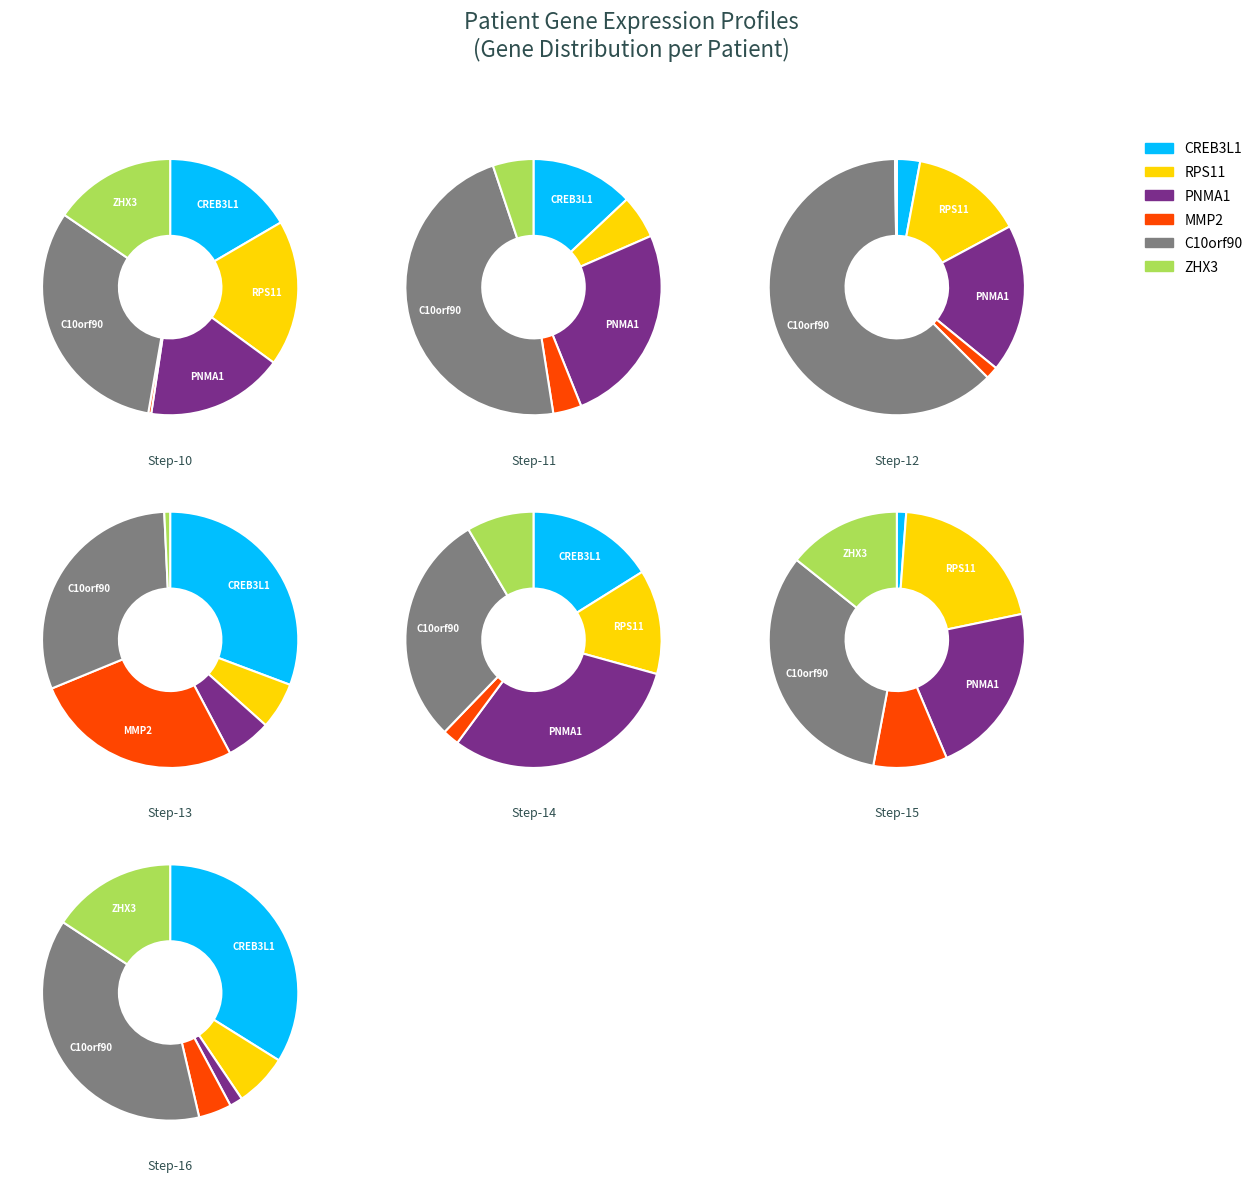

How many slices are in this pie chart?

7